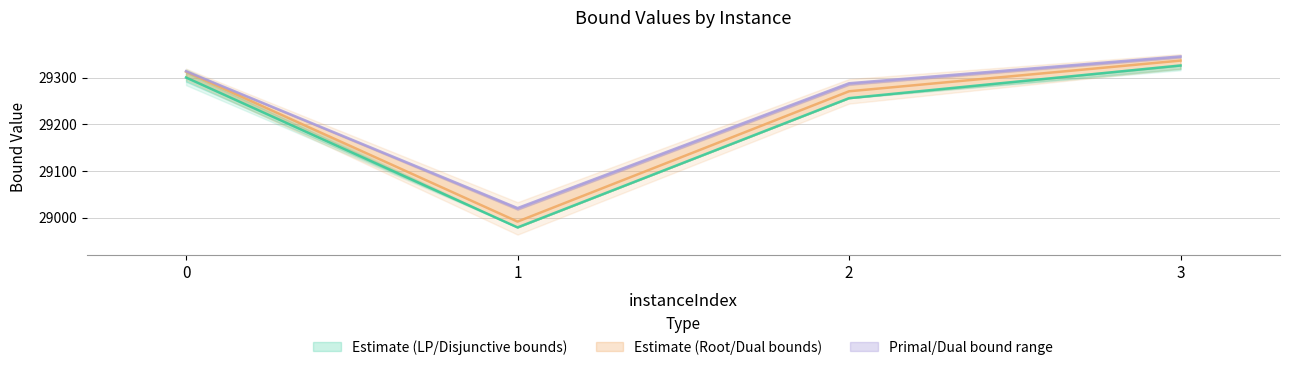

Where is disjunctiveDualBound nearest to the value 29152?

2